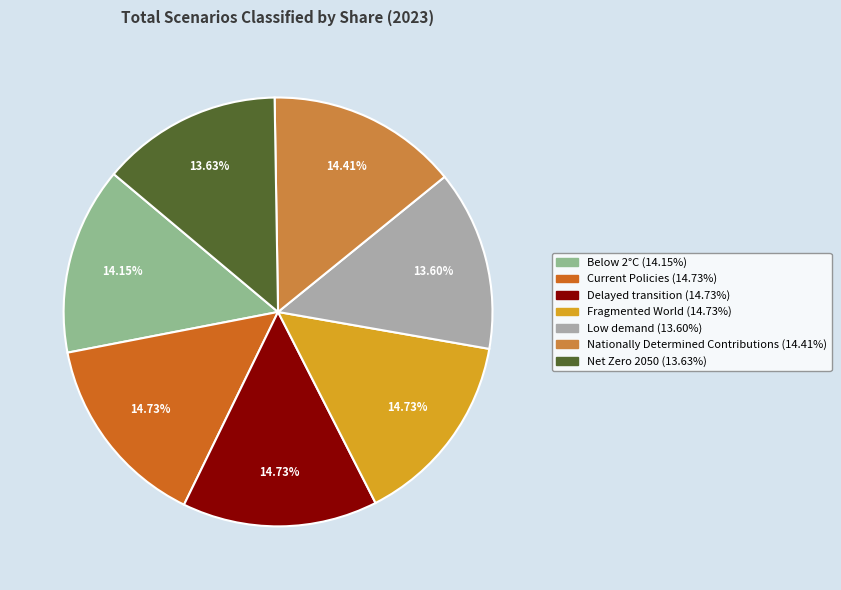

To the nearest percent, what percentage of the pie is Low demand?

14%